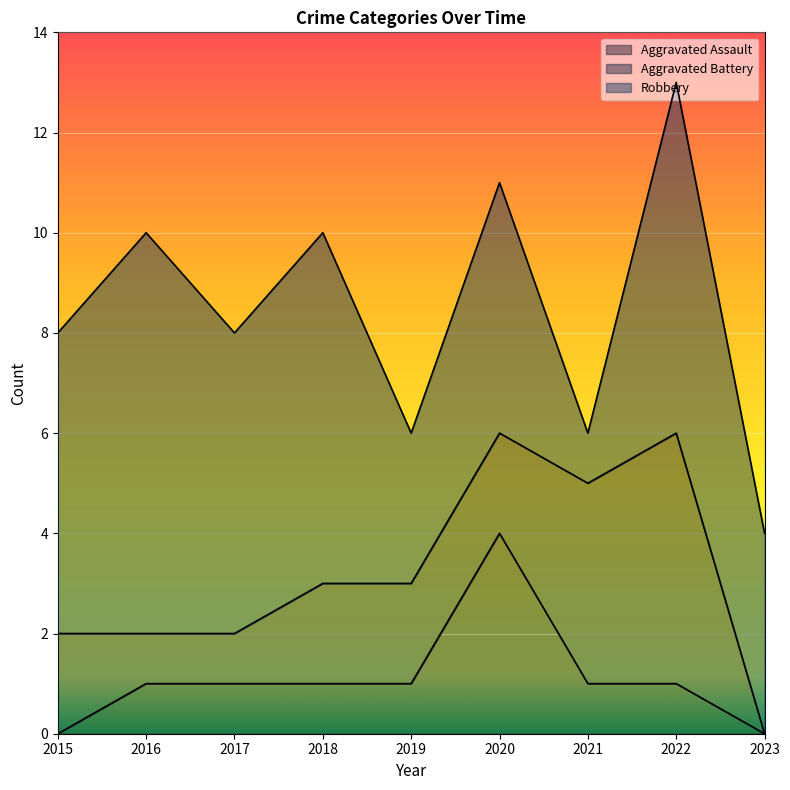

Count the Aggravated Assault values in the range 1 to 2.

6